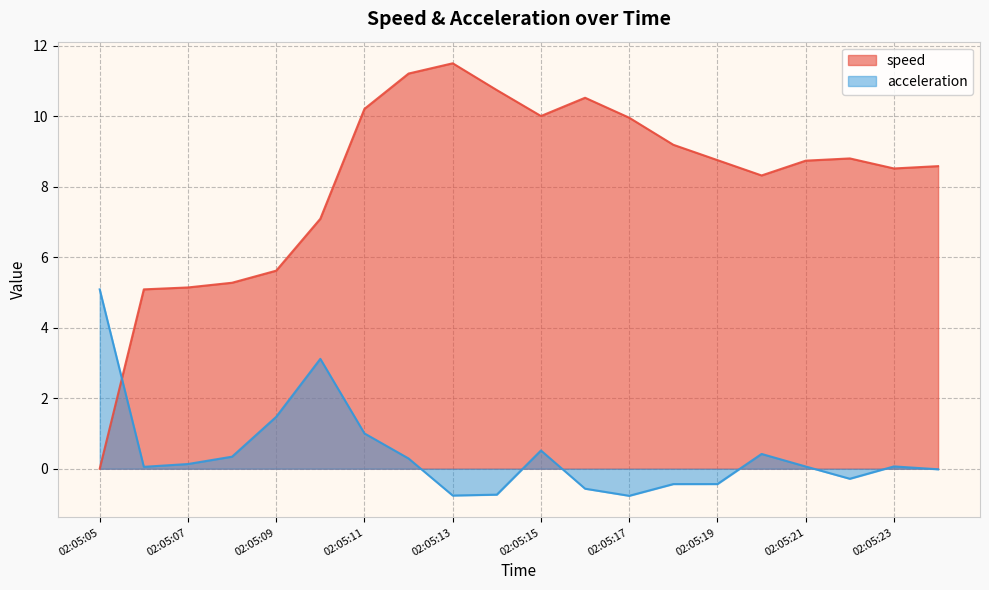

How many lines are shown in the chart?

2